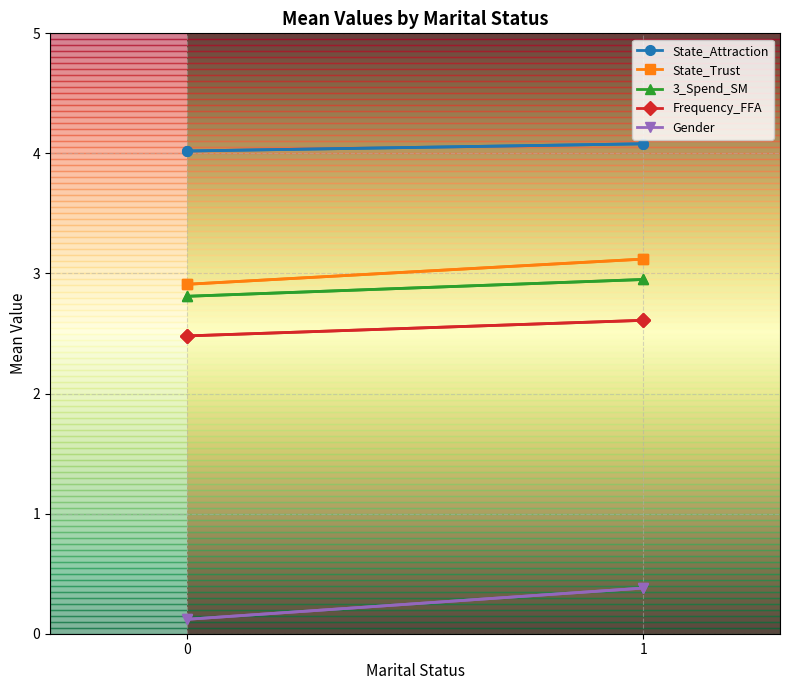

Count the State_Trust values in the range 2 to 3.

1